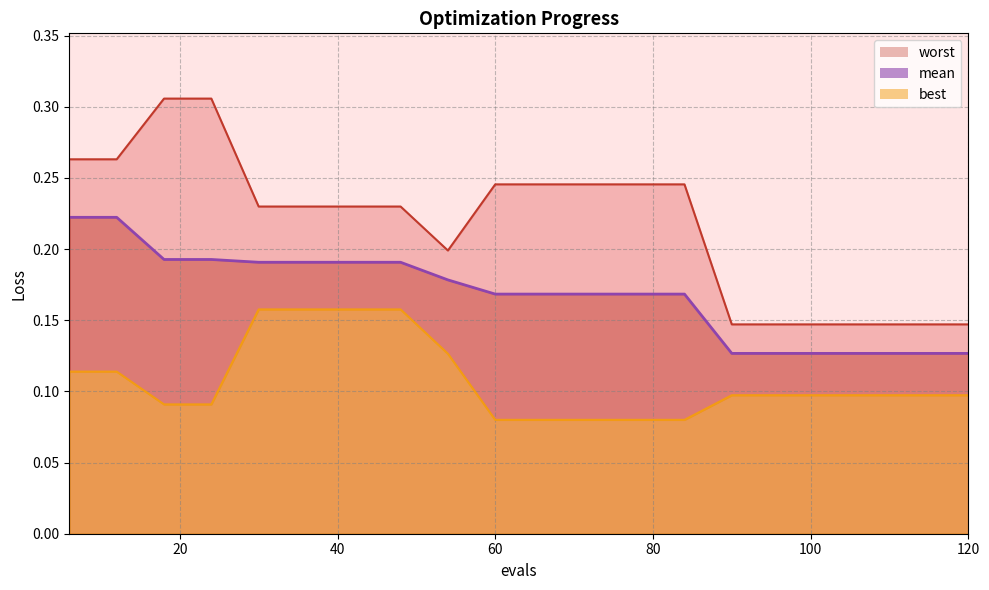

Is the value of mean at 108 greater than the value of best at 102?

Yes